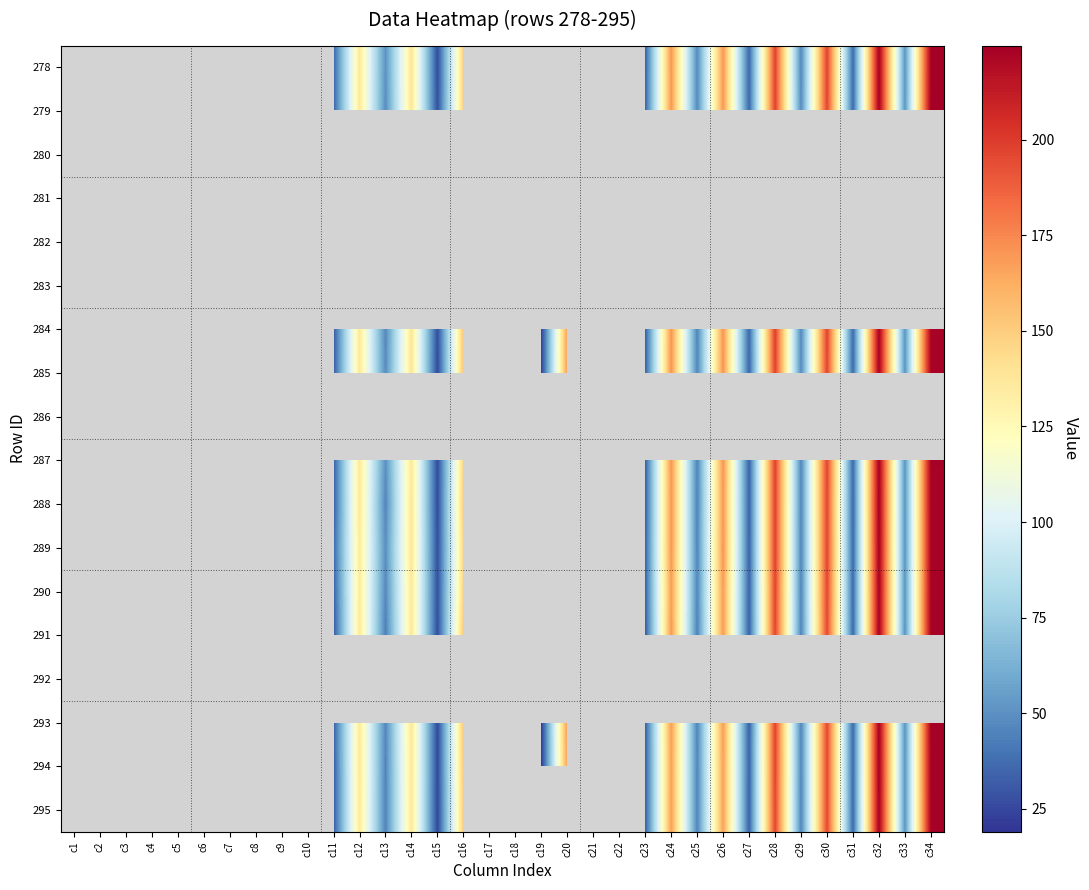

How many categories are shown in the chart?

34